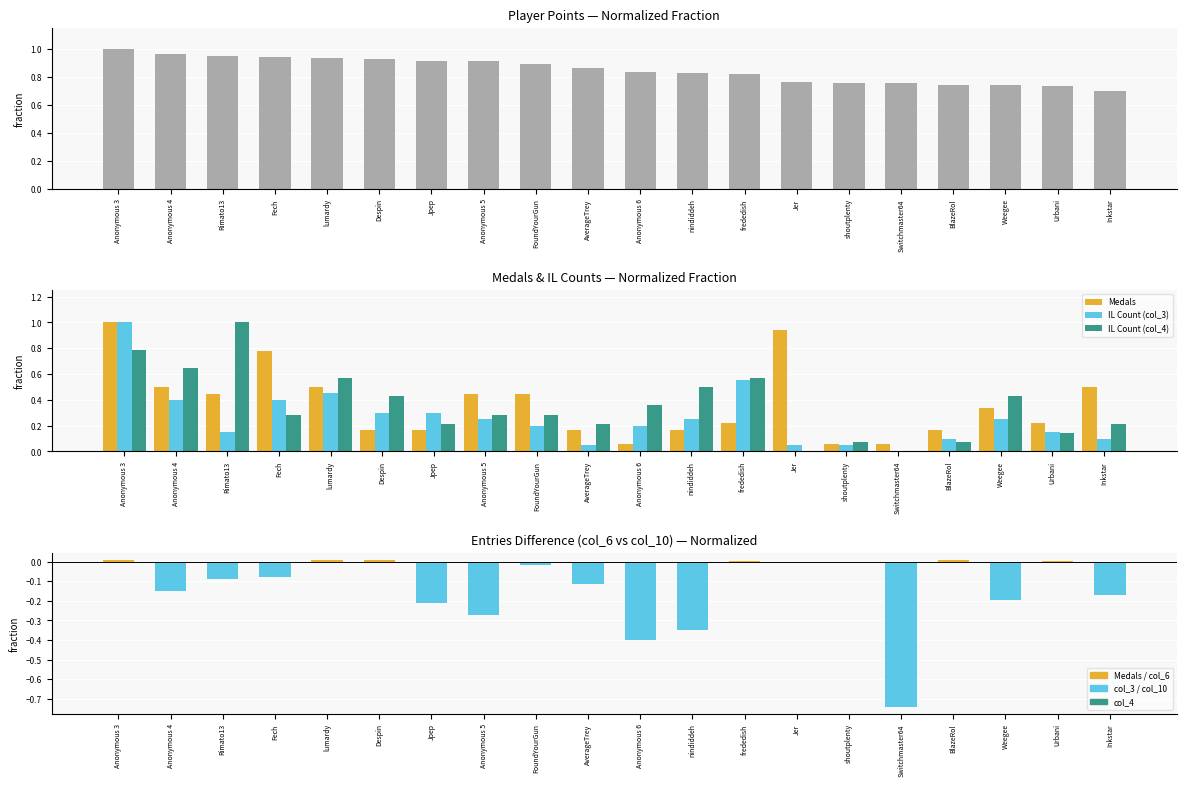

List the series in order of their peak value, highest first.

Points, Medals, IL Count (col_3), IL Count (col_4), Entries diff (col_6 - col_10)